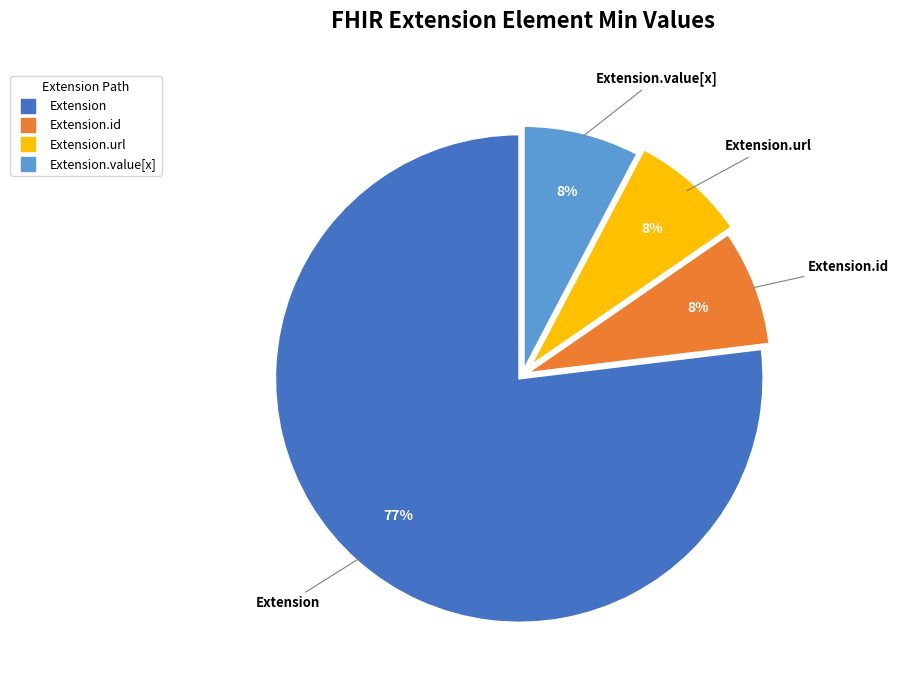

Does any single category account for the majority?

Yes